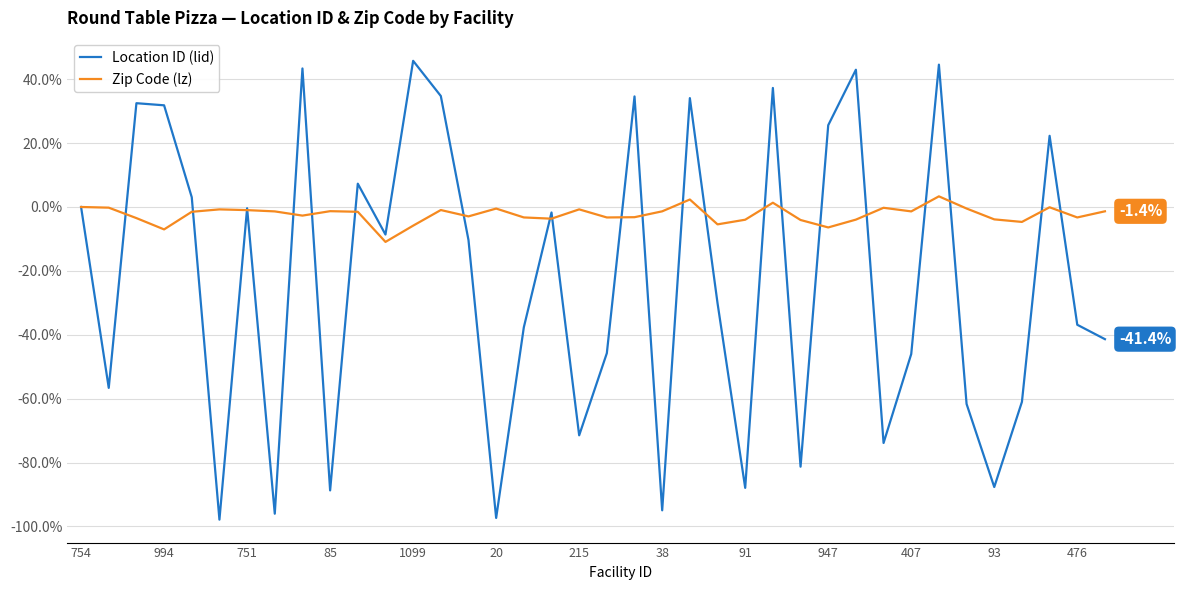

Which series has the largest total across all categories?

Zip Code (lz)